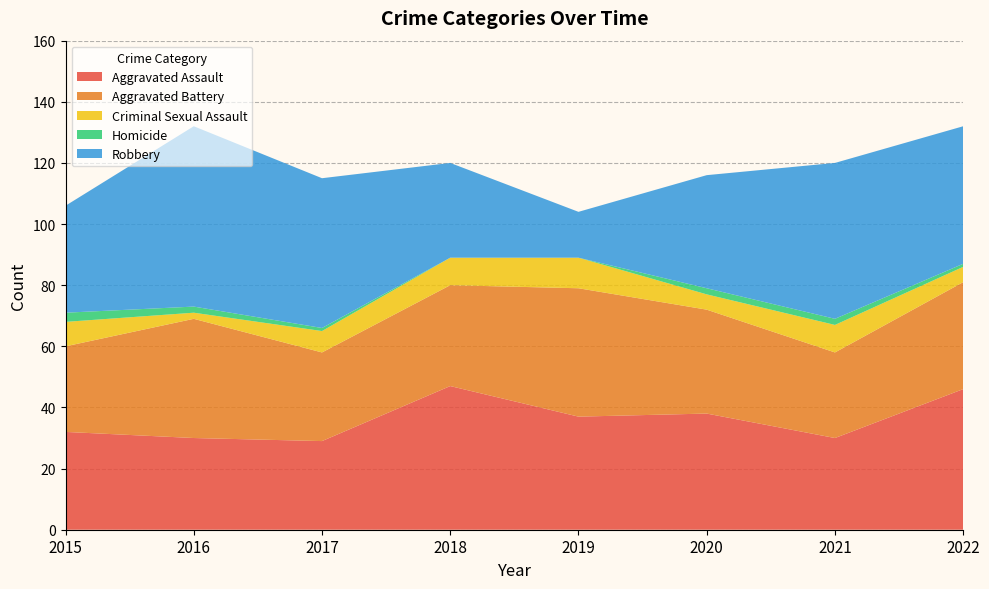

Reading left to right, extract all data points from this chart.

Aggravated Assault: 2015=32	2016=30	2017=29	2018=47	2019=37	2020=38	2021=30	2022=46
Aggravated Battery: 2015=28	2016=39	2017=29	2018=33	2019=42	2020=34	2021=28	2022=35
Criminal Sexual Assault: 2015=8	2016=2	2017=7	2018=9	2019=10	2020=5	2021=9	2022=5
Homicide: 2015=3	2016=2	2017=1	2018=0	2019=0	2020=2	2021=2	2022=1
Robbery: 2015=35	2016=59	2017=49	2018=31	2019=15	2020=37	2021=51	2022=45